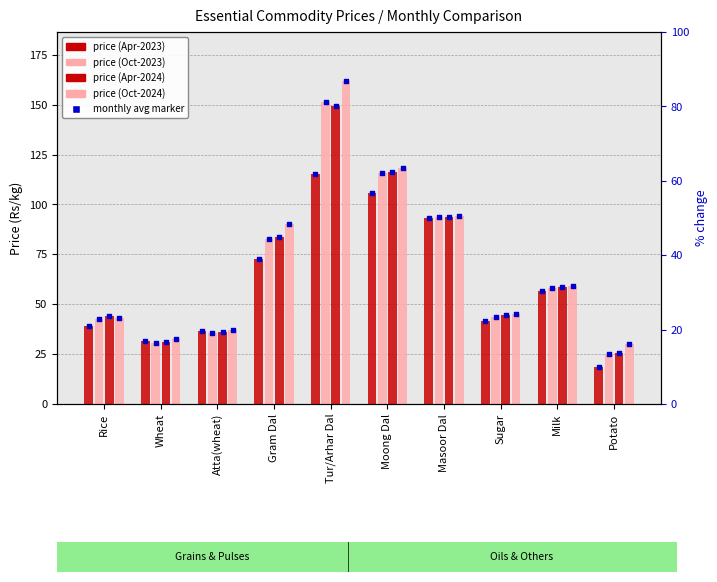

Which series reaches the maximum Y coordinate?

Oct-2024